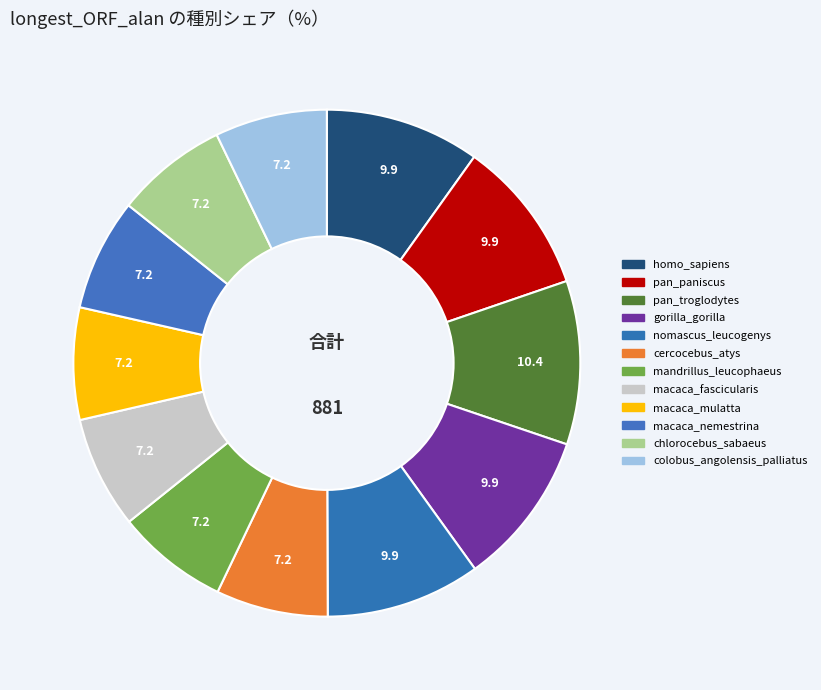

How many slices are in this pie chart?

12